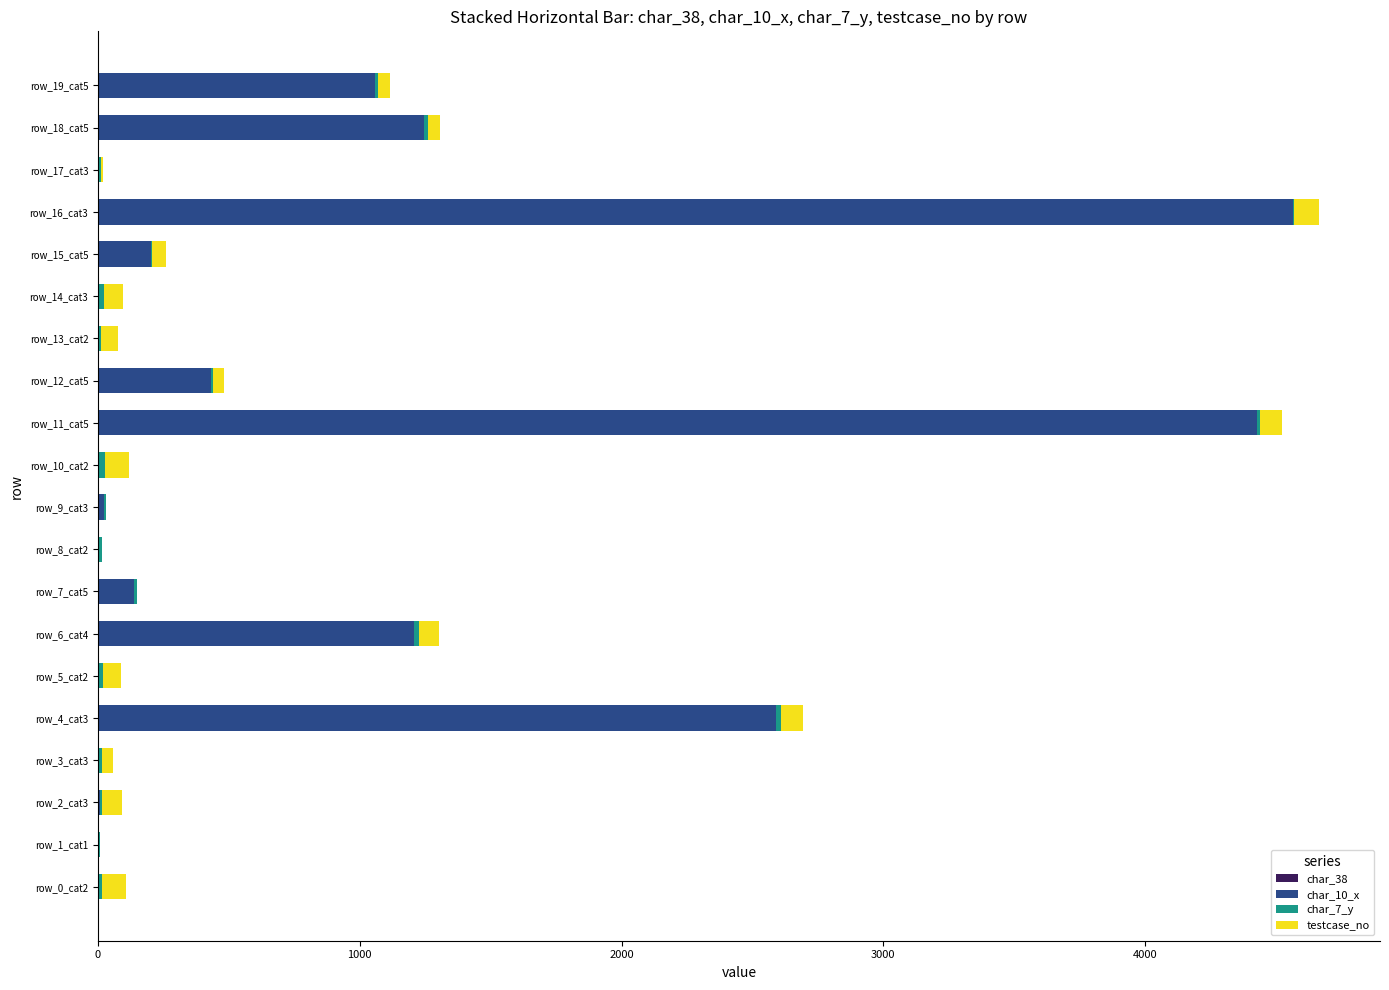

How many data points does each series have?

20